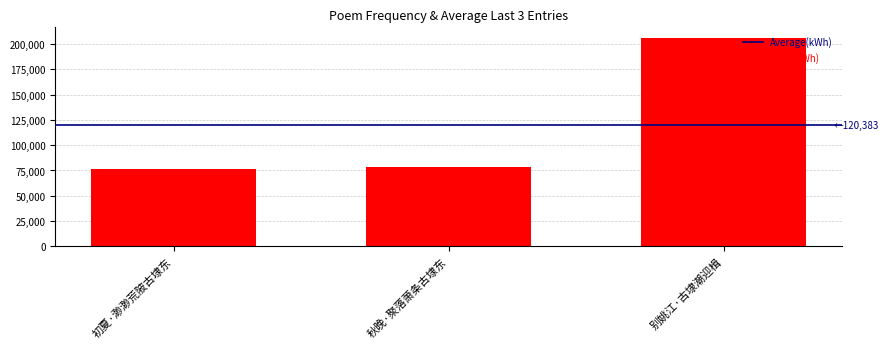

How many series are shown in this chart?

1